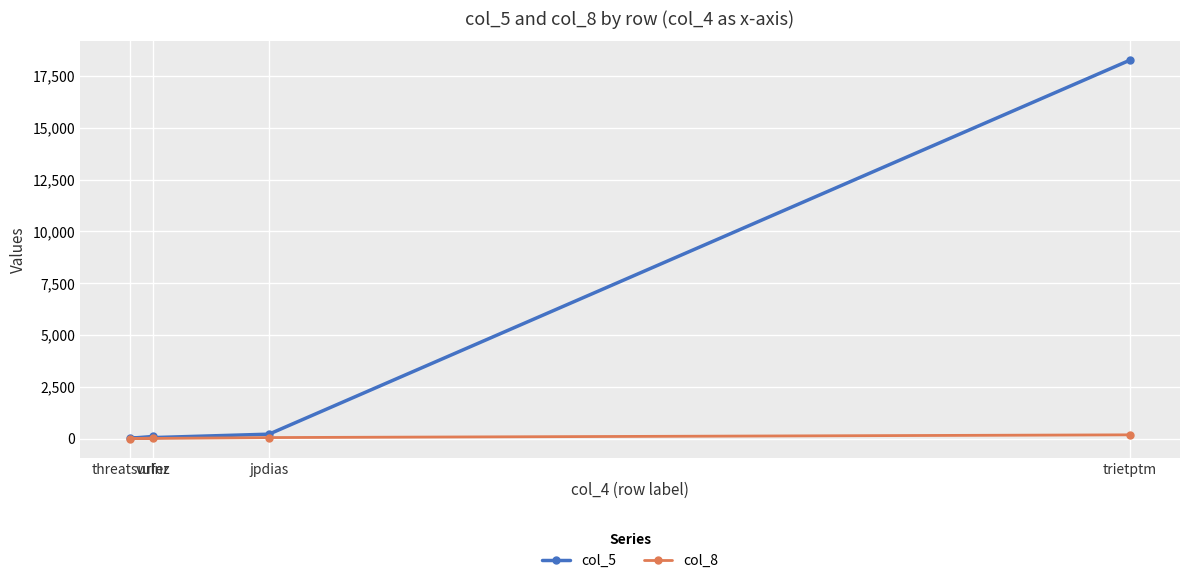

How many data points does each series have?

4